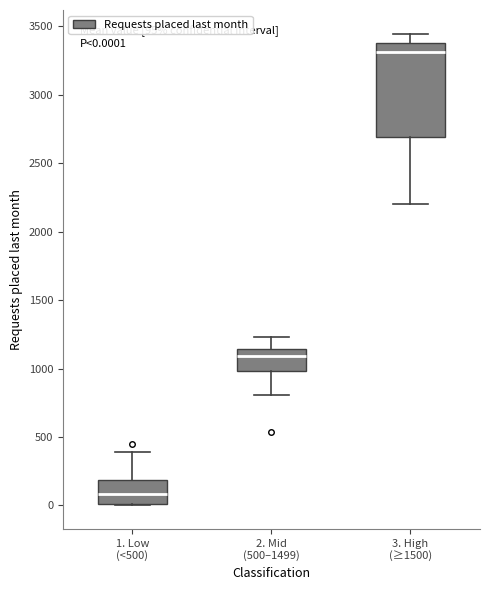

Which box has the highest median line?

3. High (≥1500)